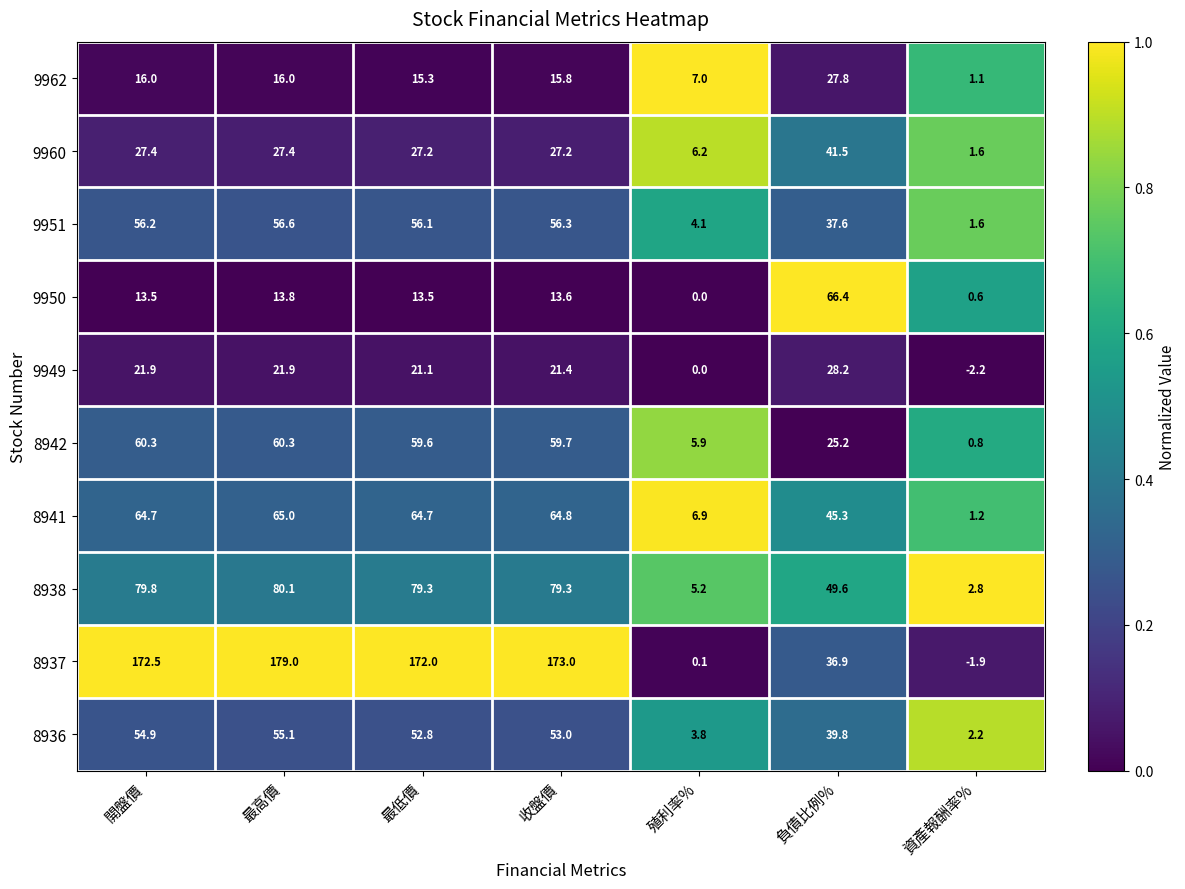

At how many categories does at least one series exceed 0?

7